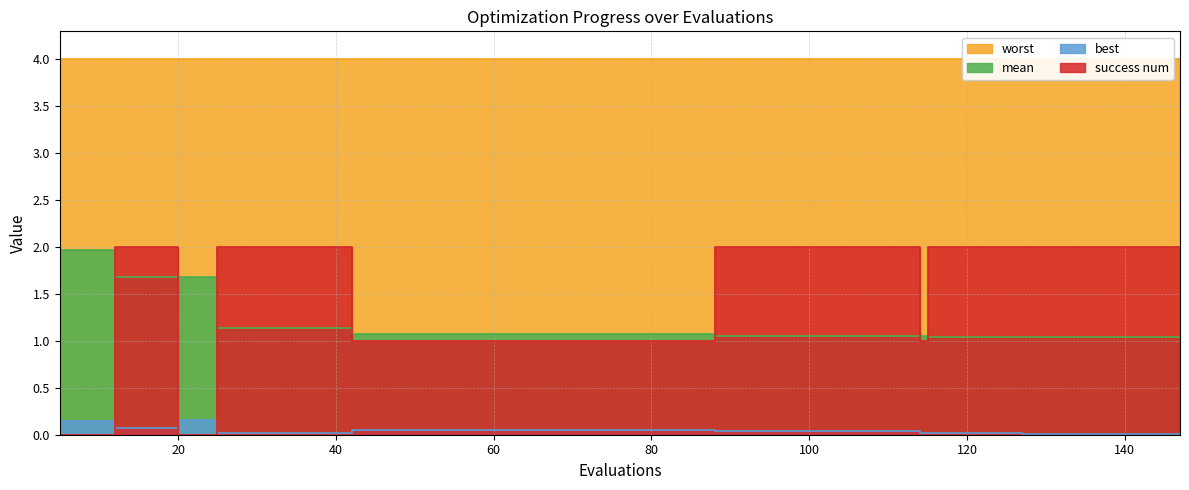

True or false: best has a value of 0.0 at 33.

False